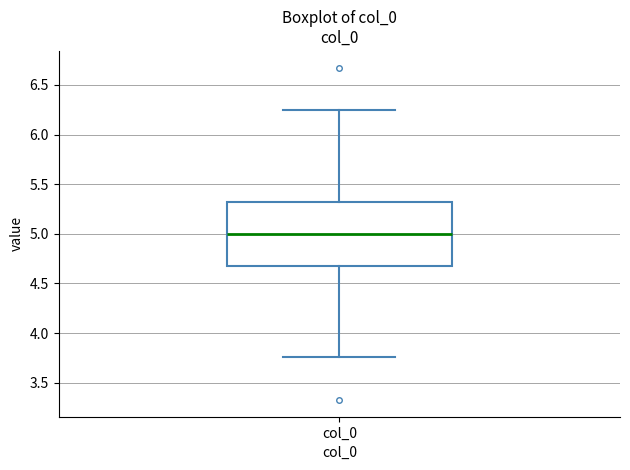

Transcribe this box plot: give where the median line is, the range the box spans, and where the two whiskers end, as read against the y-axis. The values are not printed on the chart, so give them approximately, as read against the axis.

median 5.00, box 4.70 to 5.30, whiskers 3.75 to 6.25